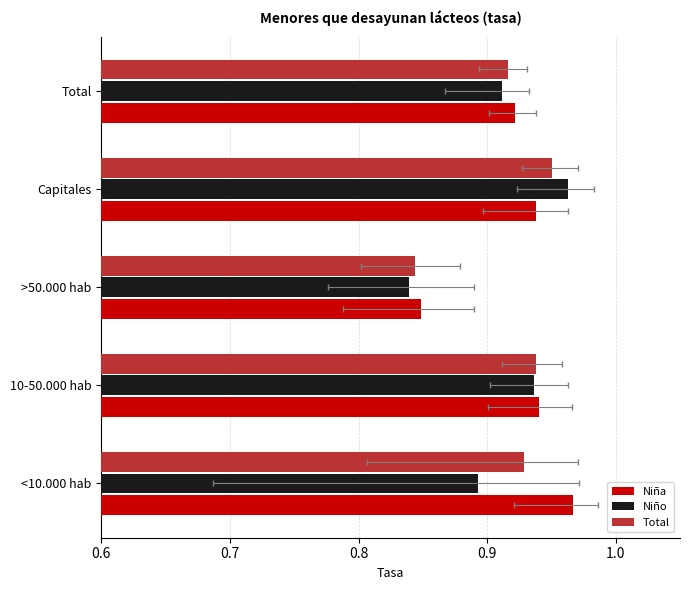

Reading right to left, transcribe all the data shown in this chart.

Niña: 0.9	0.9	0.8	0.9	1.0
Niño: 0.9	1.0	0.8	0.9	0.9
Total: 0.9	1.0	0.8	0.9	0.9